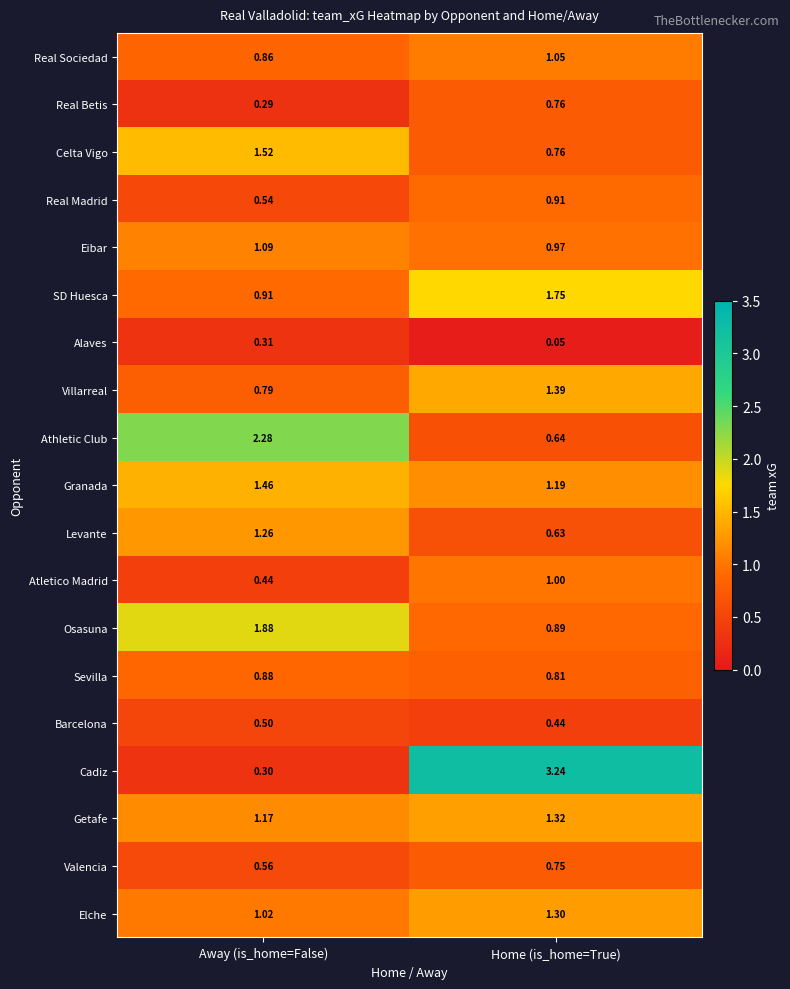

Rank the categories by Real Sociedad value from lowest to highest.

Away (is_home=False), Home (is_home=True)